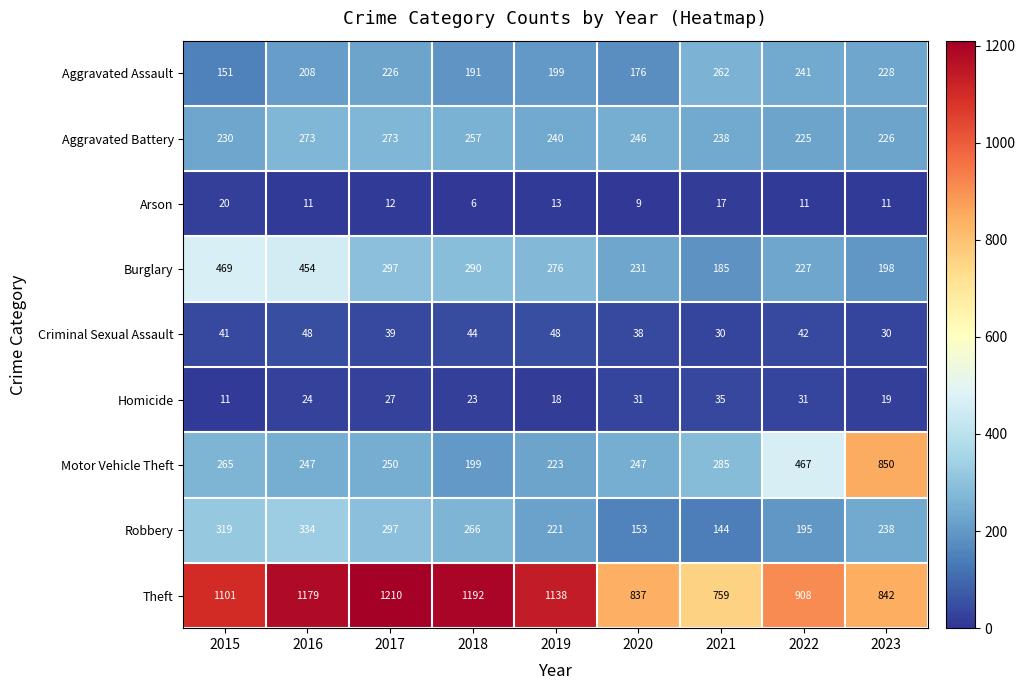

At 2015, list the series in order from largest to smallest.

Theft, Burglary, Robbery, Motor Vehicle Theft, Aggravated Battery, Aggravated Assault, Criminal Sexual Assault, Arson, Homicide